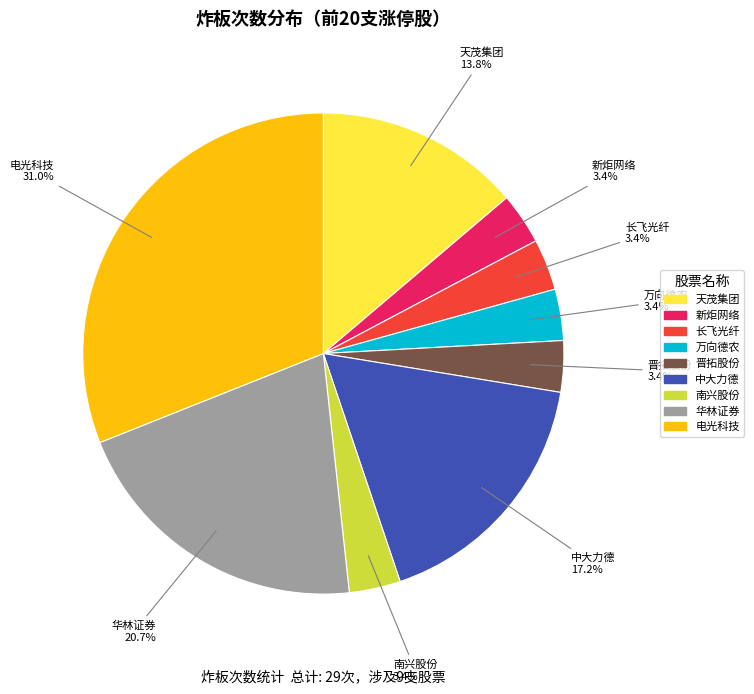

Is there a majority slice in this chart?

No